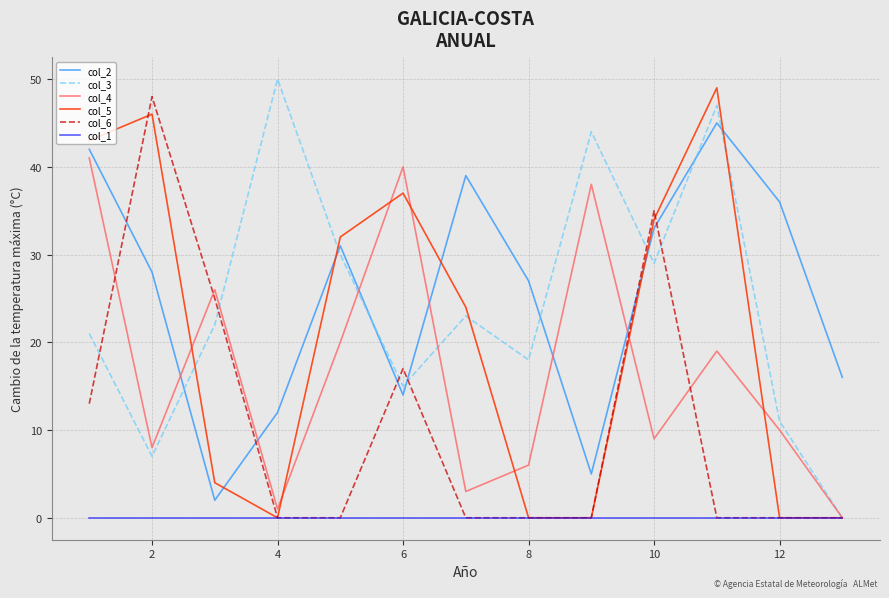

In col_4, how many points are higher than both neighbors (excluding endpoints)?

4